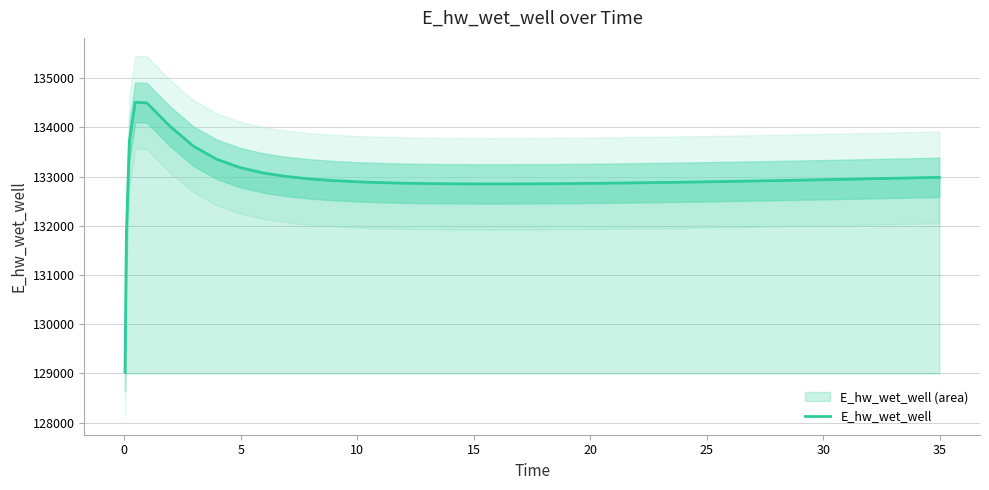

What is the minimum value for E_hw_wet_well?

129025.6